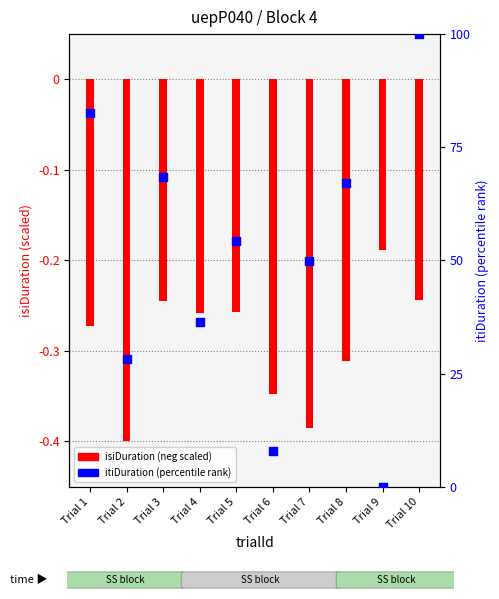

Which series has the largest total across all categories?

itiDuration